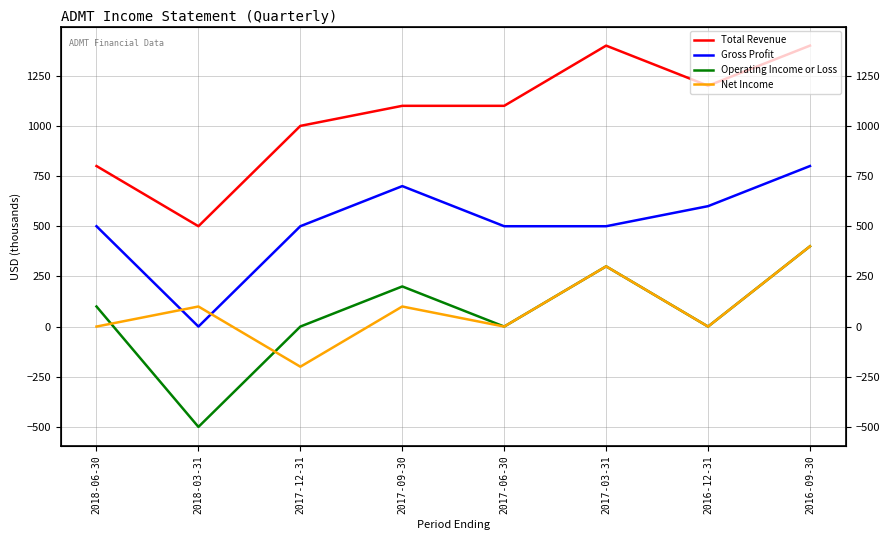

Between 2016-09-30 and 2018-06-30, which is larger?

2016-09-30